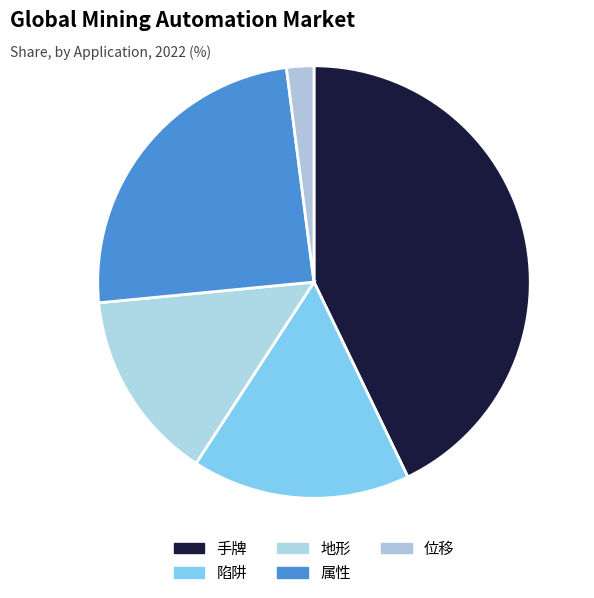

Which category has the biggest portion of the pie?

手牌